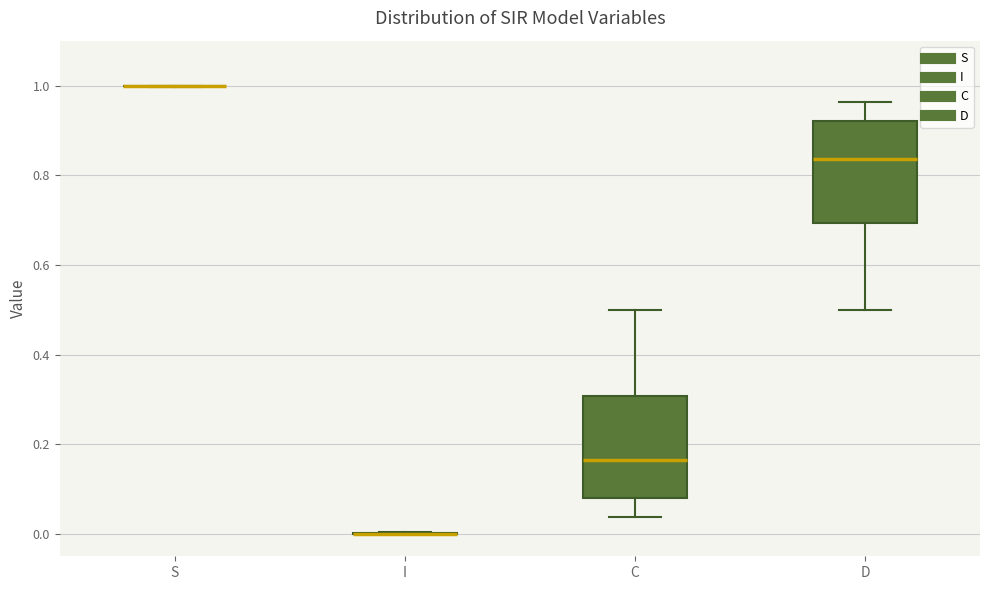

Where does the upper whisker of the box for C end on the y-axis? The values are not printed on the chart, so give them approximately, as read against the axis.

0.50